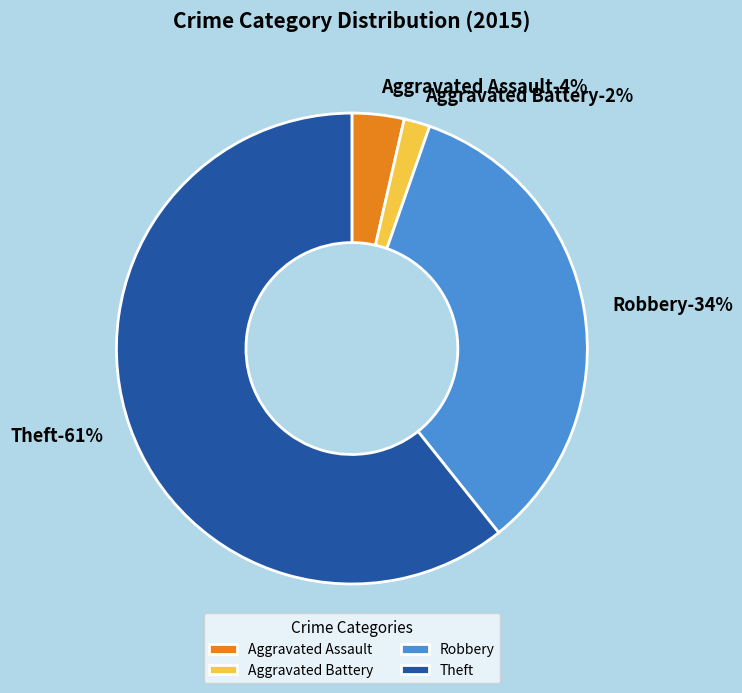

Does any single category account for the majority?

Yes